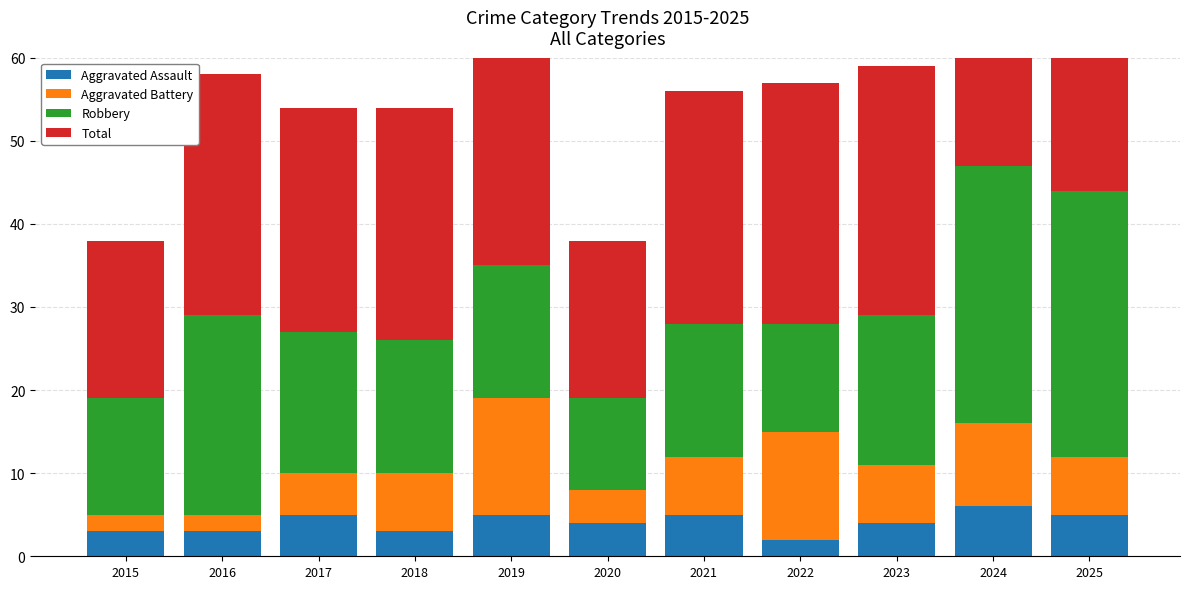

Which series has the largest range (max minus min)?

Total